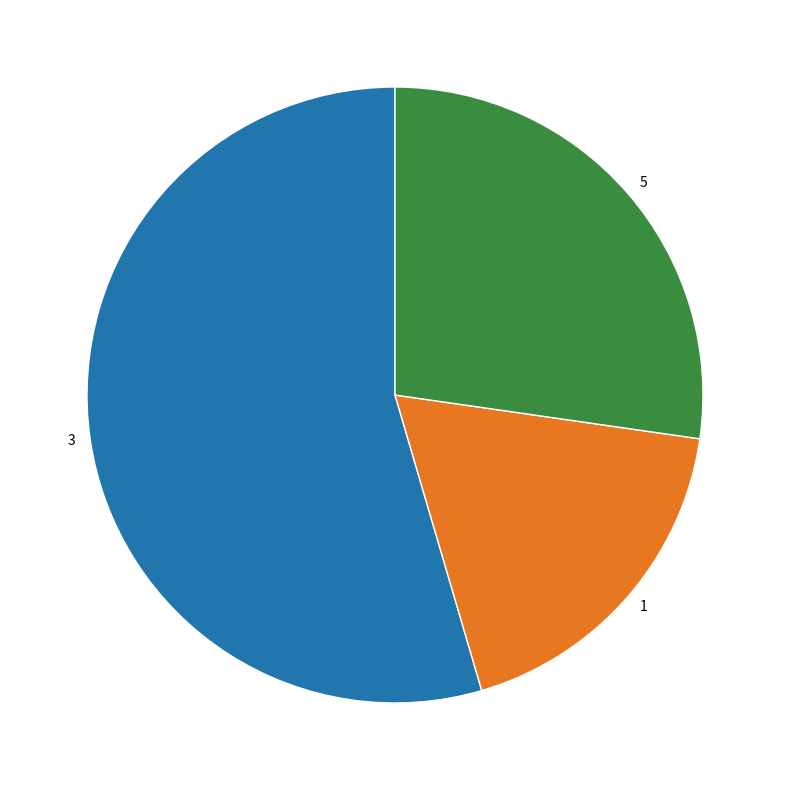

What is the ratio of the value at 1 to the value at 3?

0.3